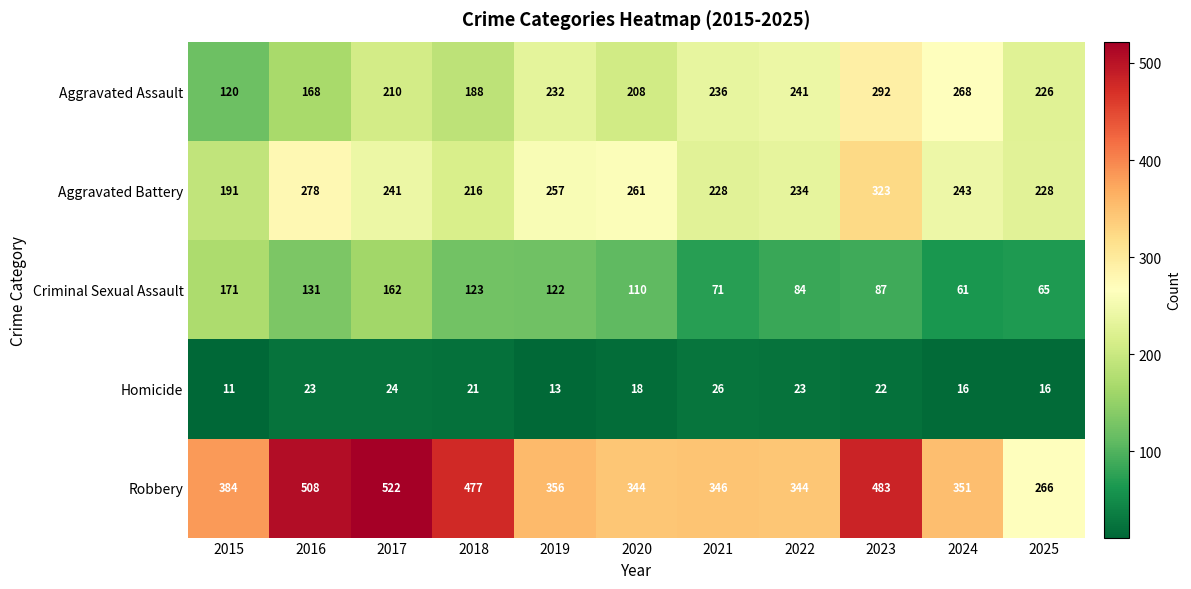

What is the sum of the Homicide values at 2016 and 2022?

46